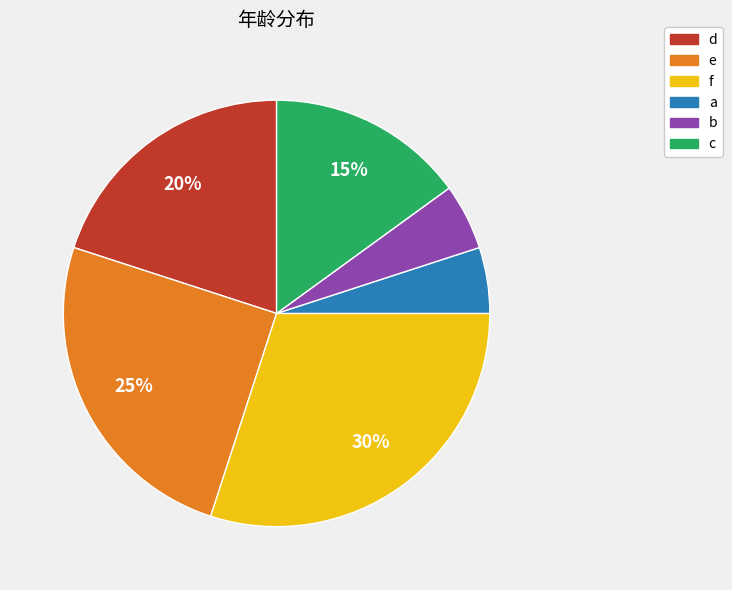

Do f and c together represent more than half of the pie?

No